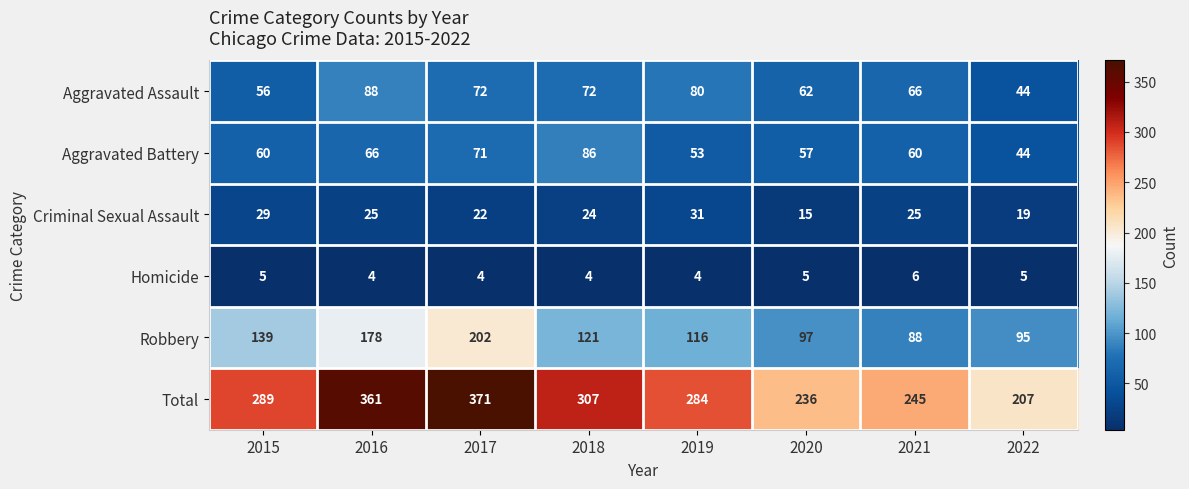

What is the sum of the Aggravated Battery values at 2018 and 2020?

143